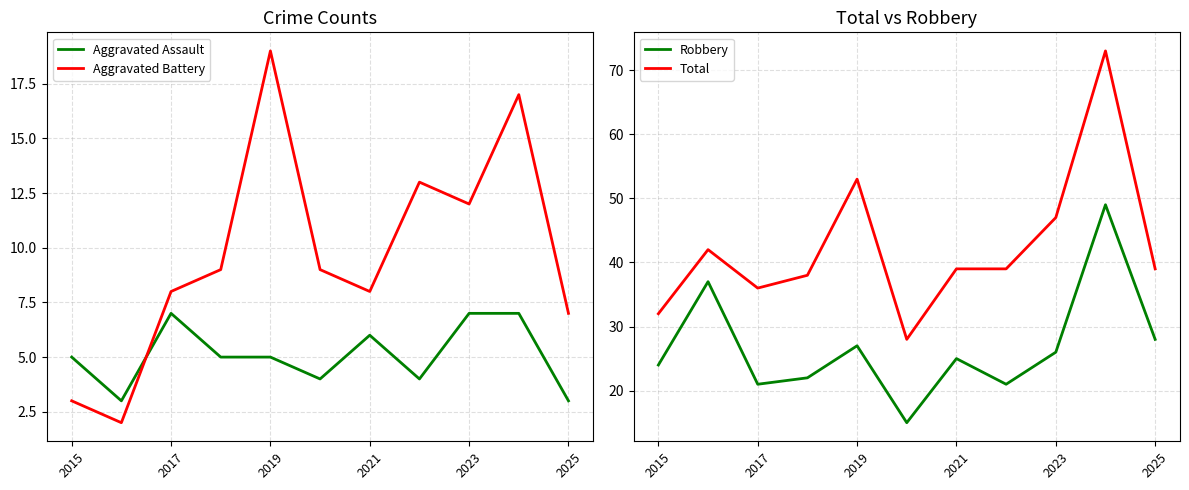

At which category does Aggravated Battery reach its first local peak?

2019